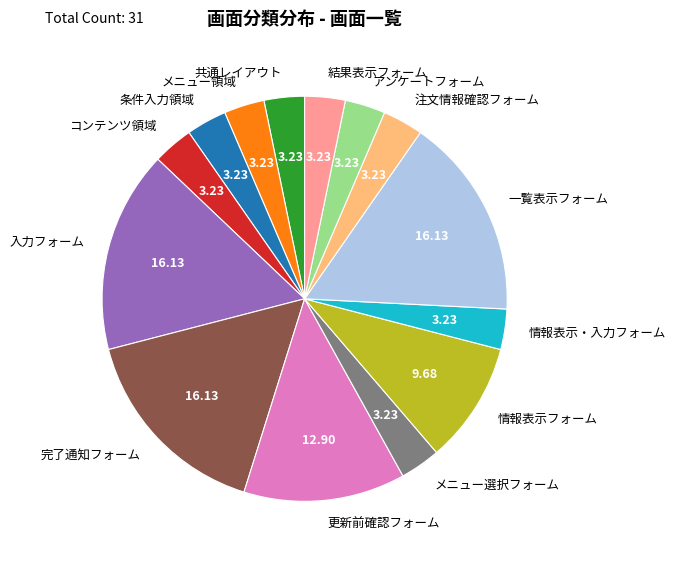

Count the number of slices in the pie.

14